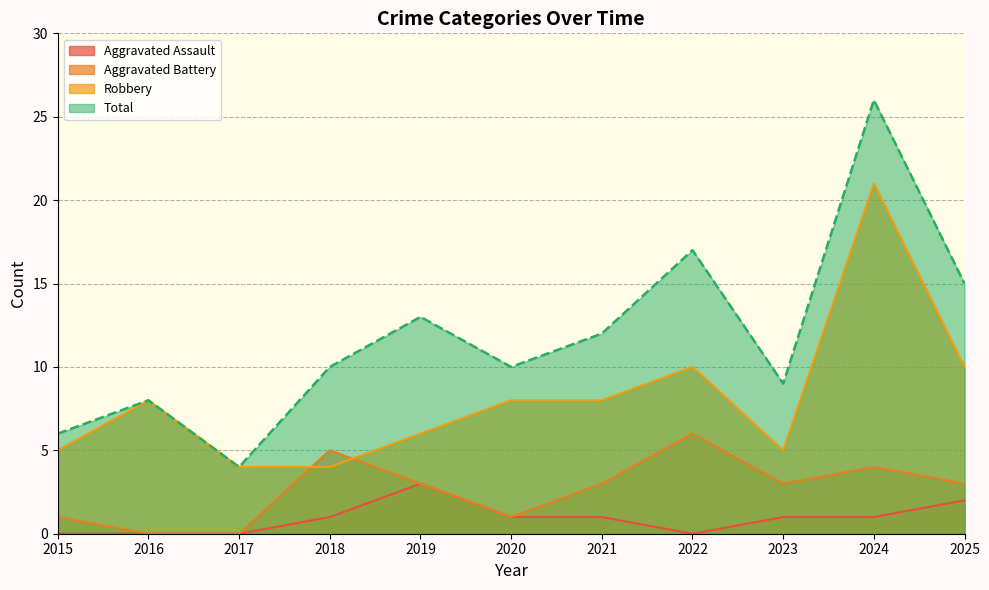

The Aggravated Assault series shows 0 at 2015. True or false?

True